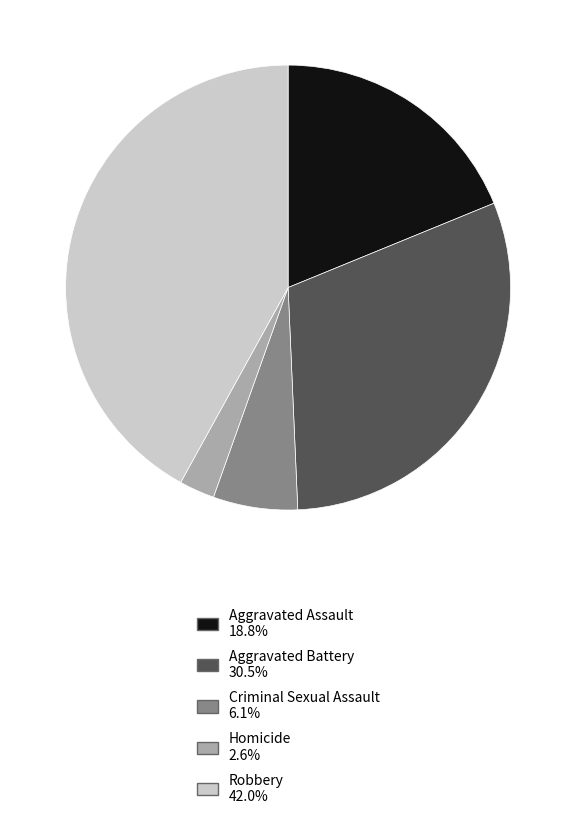

What is the smallest slice in the pie chart?

Homicide